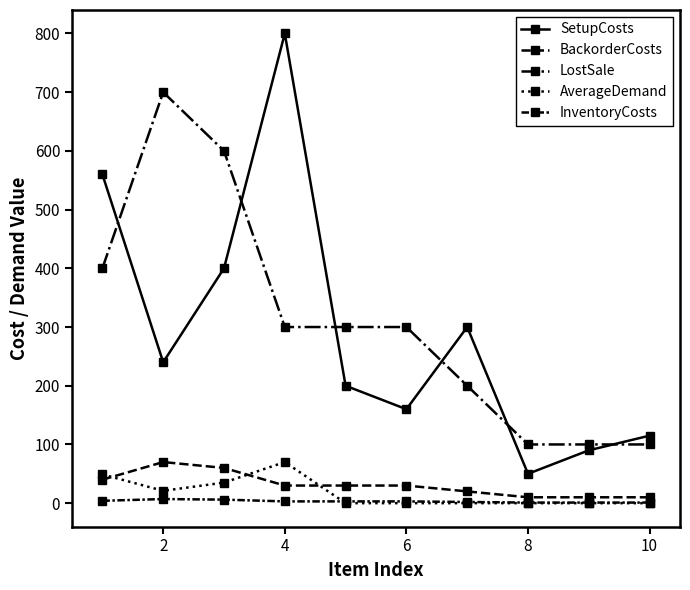

How many lines are shown in the chart?

5